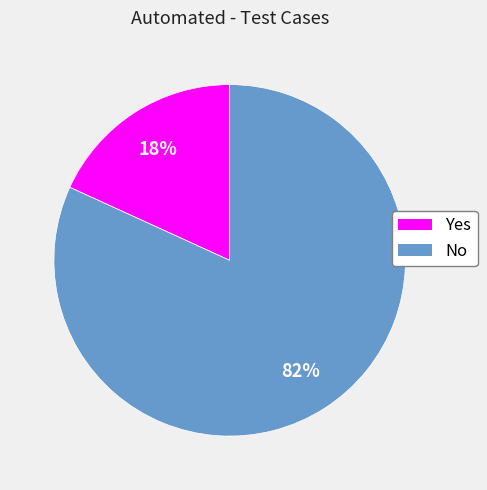

To the nearest percent, what is the combined percentage of Yes and No?

100%